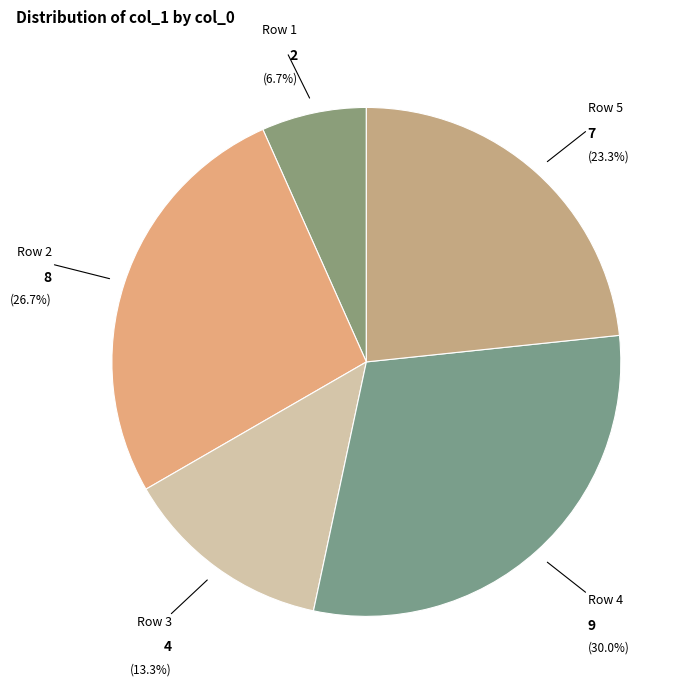

To the nearest percent, what is the average slice percentage?

20%